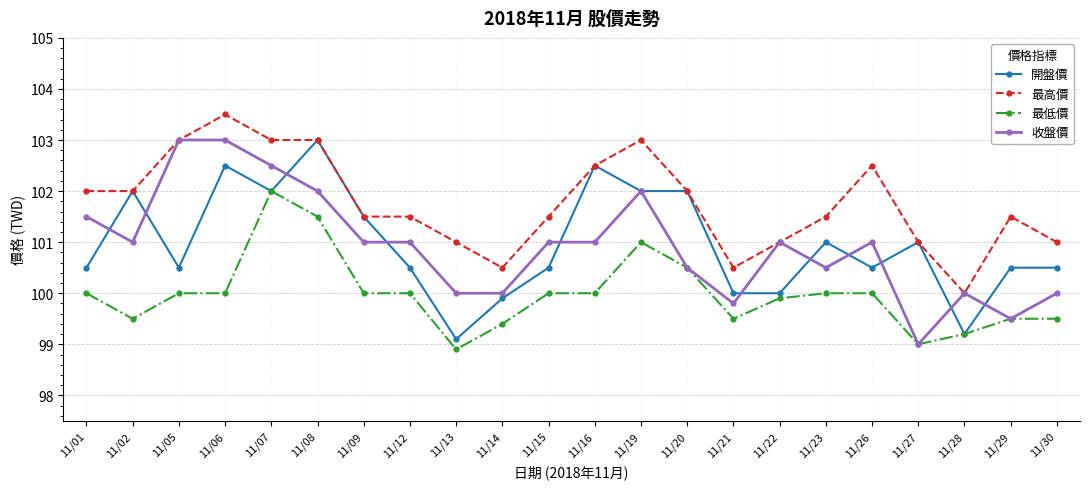

Between 11/20 and 11/30, which series saw the biggest shift?

開盤價